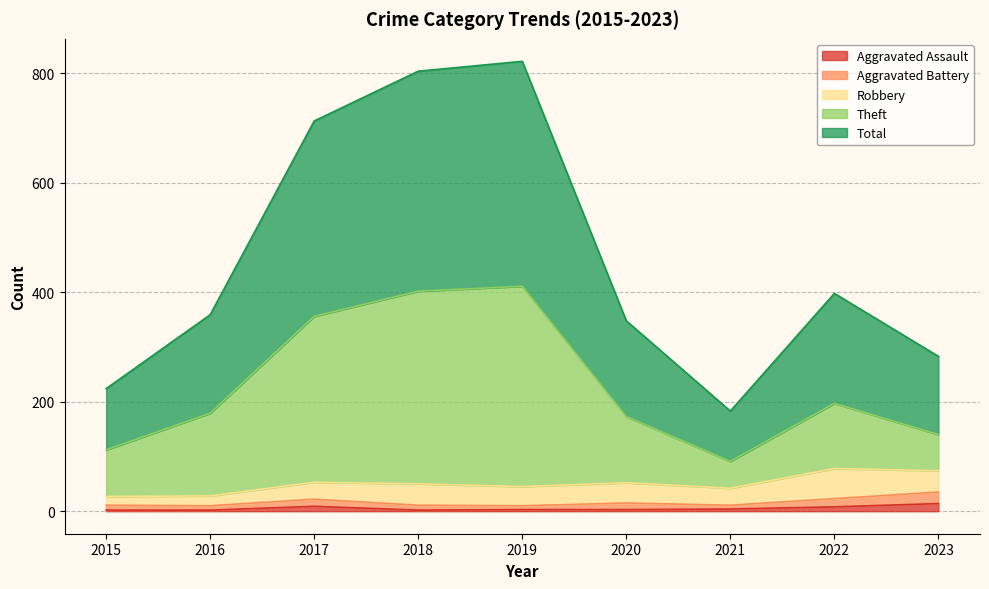

The Aggravated Assault series shows 4 at 2021. True or false?

True